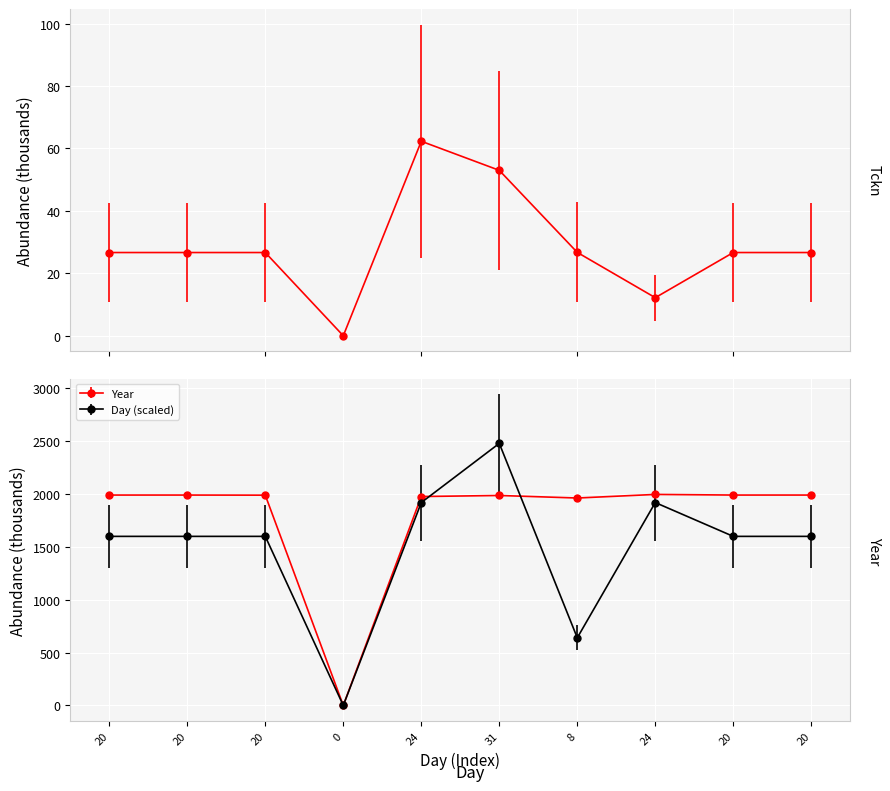

How many series are shown in this chart?

3